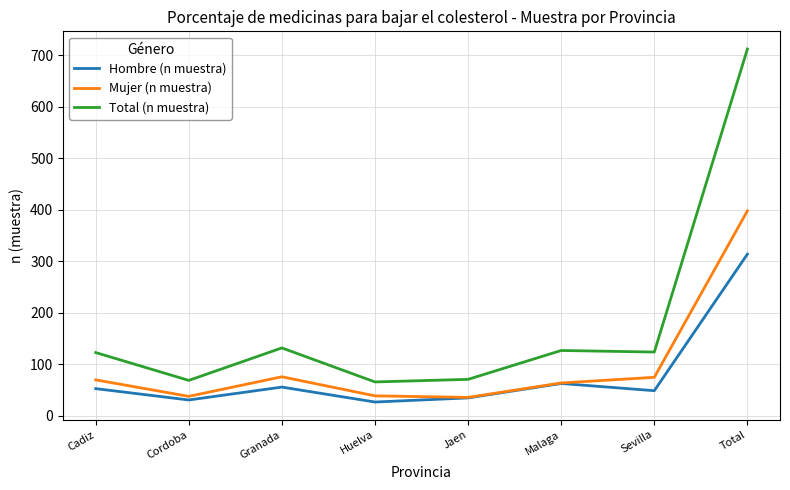

What is the highest value of the Hombre (n muestra) series?

314